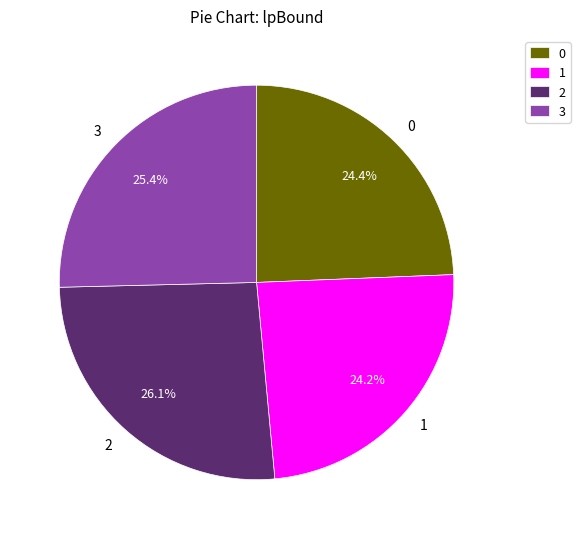

Does 0 represent more than half of the total?

No